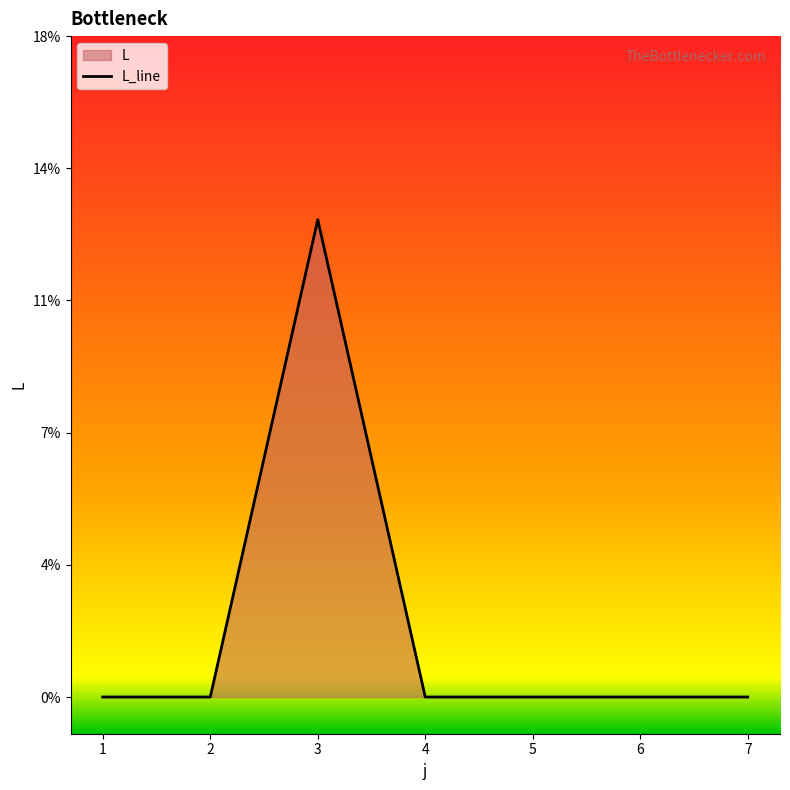

Does the chart display data point markers on the line(s)?

No